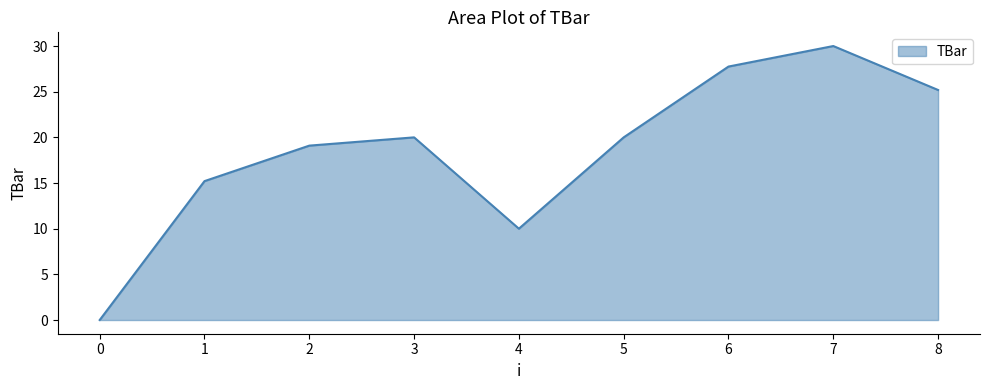

Reading right to left, what are all the values shown in this chart?

8=25.2	7=30.0	6=27.8	5=20.0	4=10.0	3=20.0	2=19.1	1=15.2	0=0.0